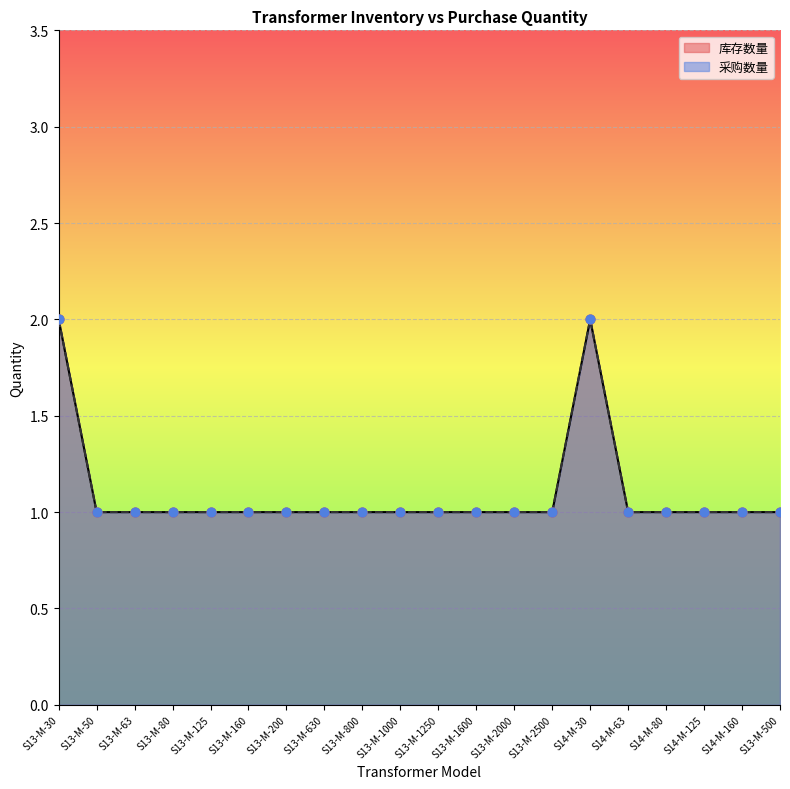

Is the value of 库存数量 at S14-M-80 greater than the value of 采购数量 at S14-M-30?

No